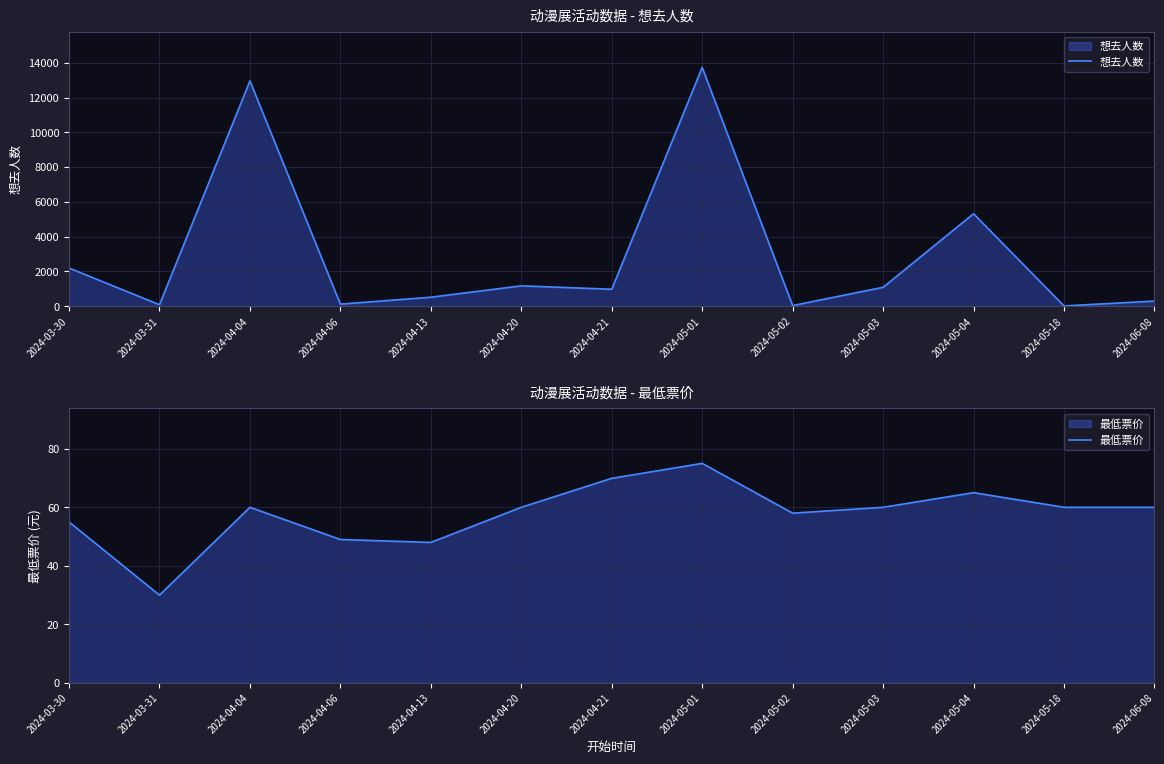

What is the difference between the highest and lowest values at 2024-05-04?

5248.0